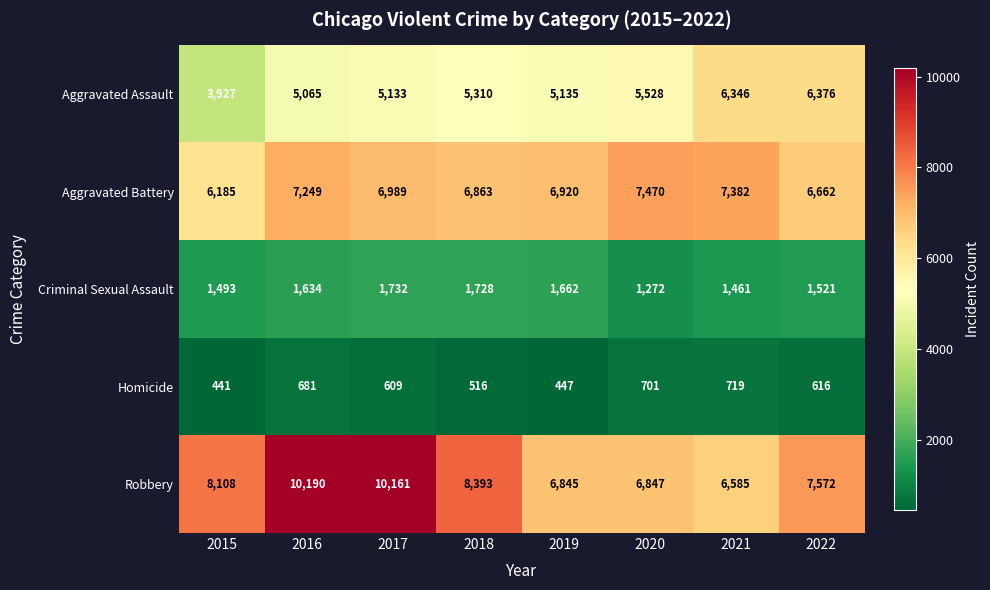

Is it true that Aggravated Battery equals 5029 at 2020?

False